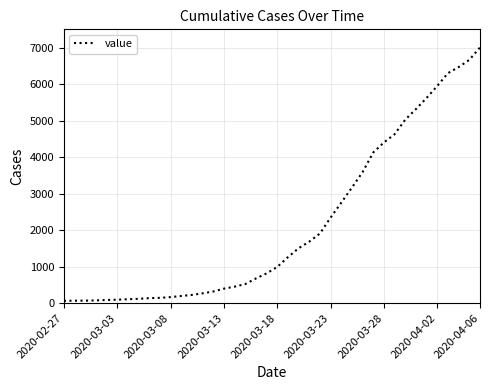

What is the maximum value shown in the chart?

7003